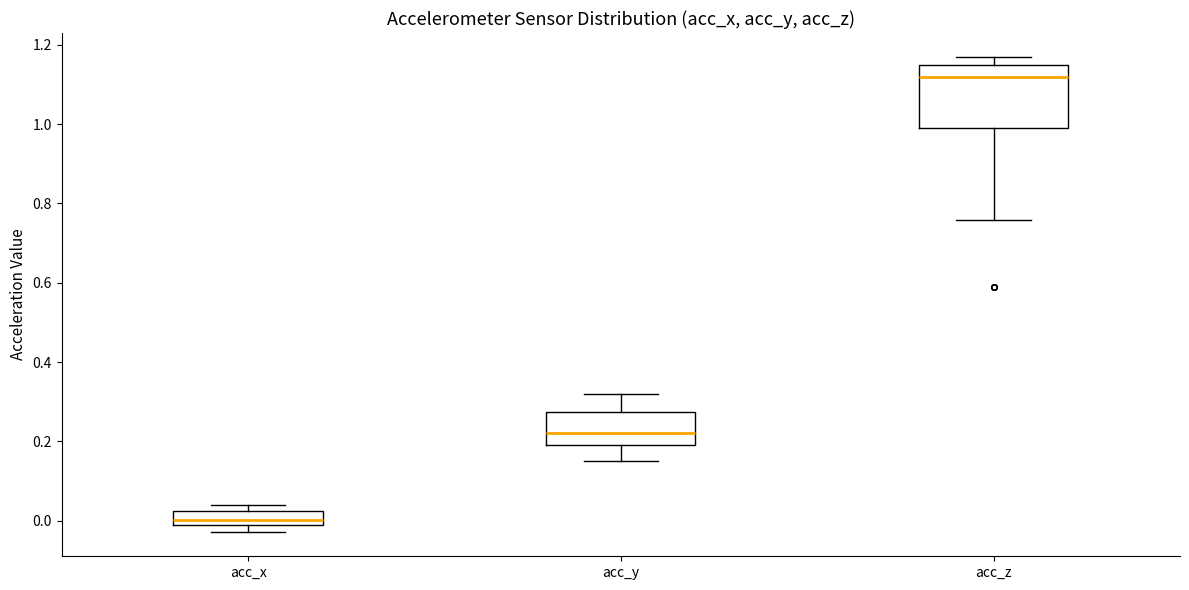

Reading left to right, read every box against the y-axis: the position of its median line, the range the box covers, and the ends of its whiskers. The values are not printed on the chart, so give them approximately, as read against the axis.

acc_x: median 0.00 (inside the box), box 0.00 to 0.02, whiskers -0.02 to 0.04
acc_y: median 0.22, box 0.20 to 0.28, whiskers 0.16 to 0.32
acc_z: median 1.12, box 1.00 to 1.16, whiskers 0.76 to 1.18